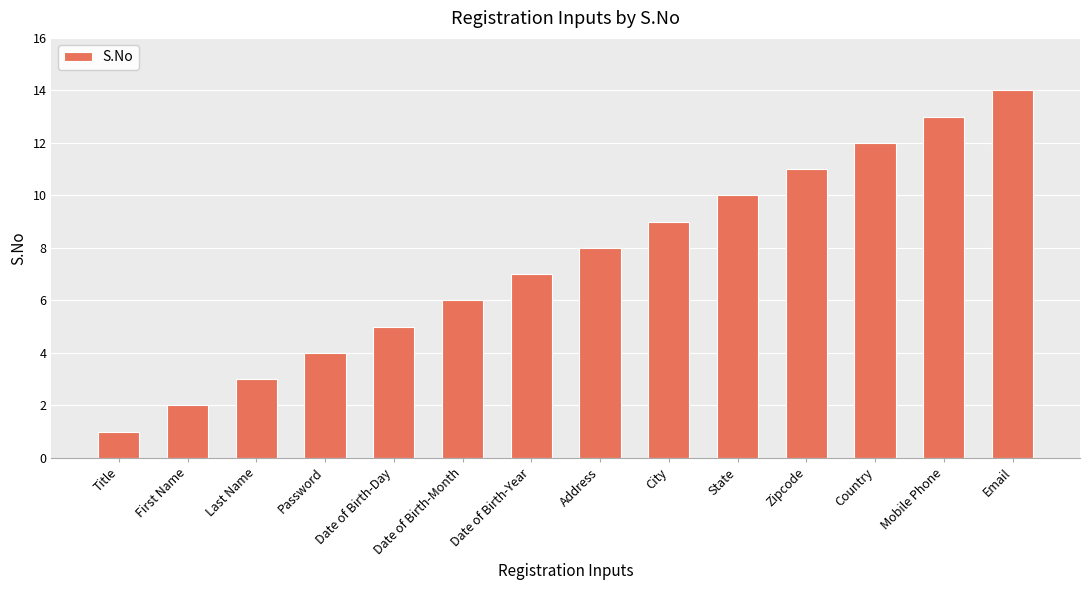

Which has a higher value, Password or Date of Birth-Year?

Date of Birth-Year